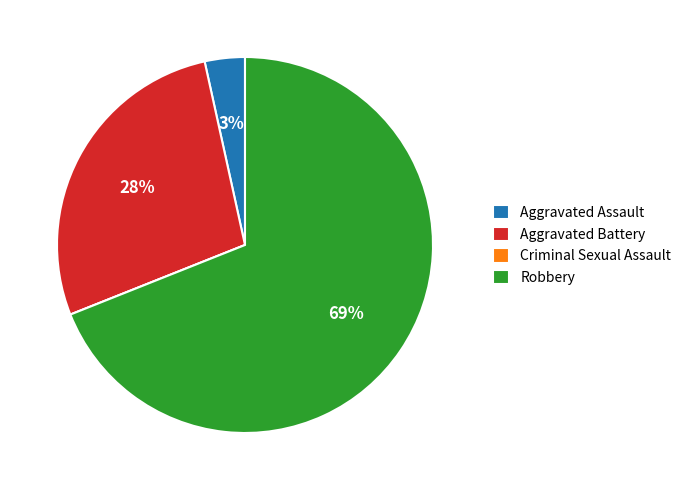

To the nearest percent, what is the combined percentage of Robbery and Aggravated Battery?

97%